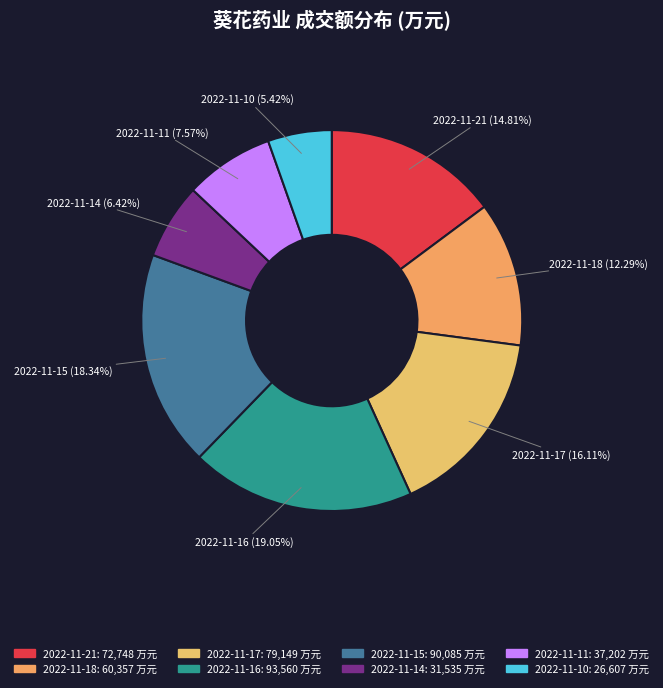

How many segments does this pie chart have?

8